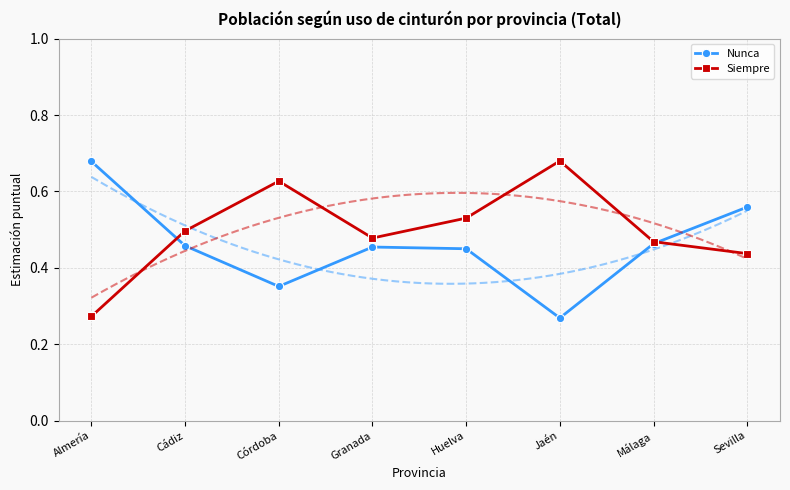

How many interior local valleys does the Siempre series have?

1